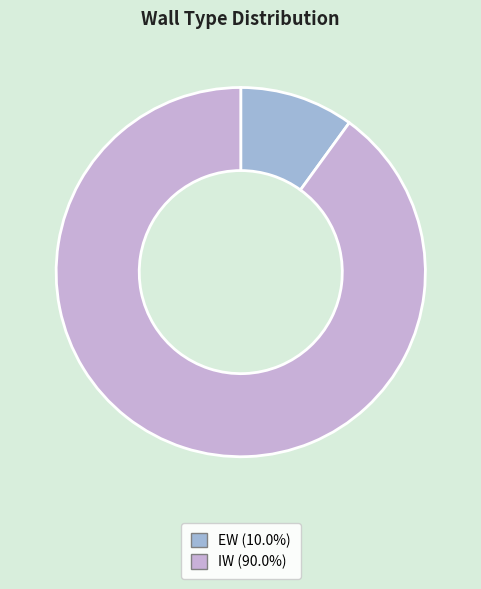

Between EW and IW, which is larger?

IW